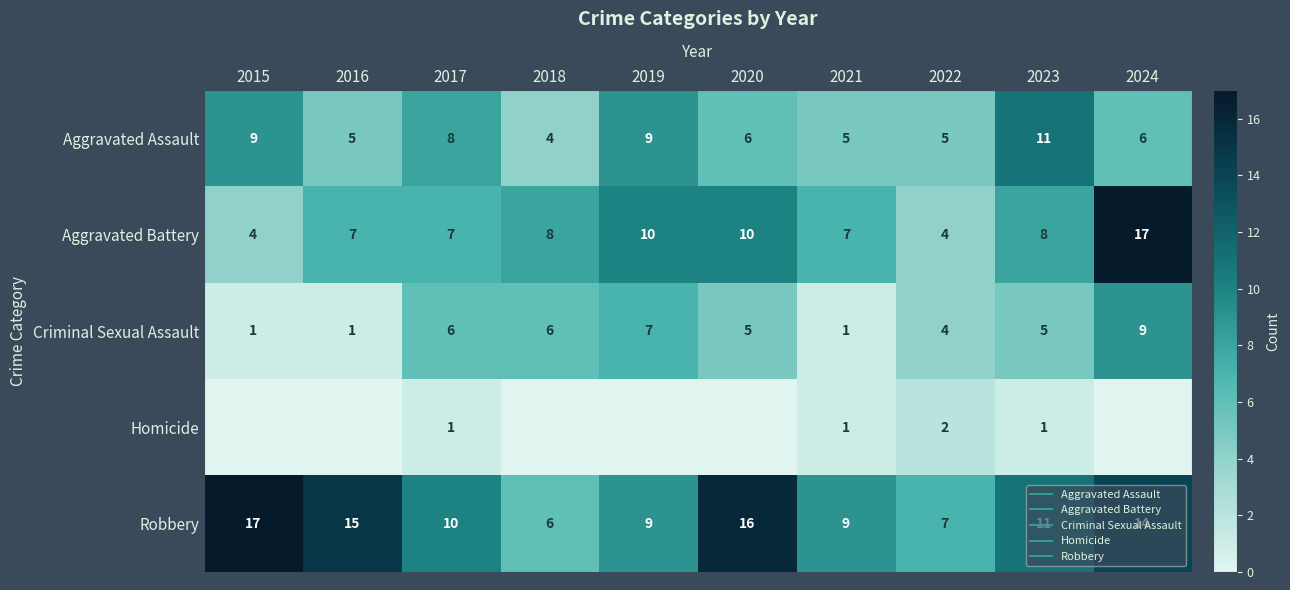

Read the Criminal Sexual Assault value at 2024.

9